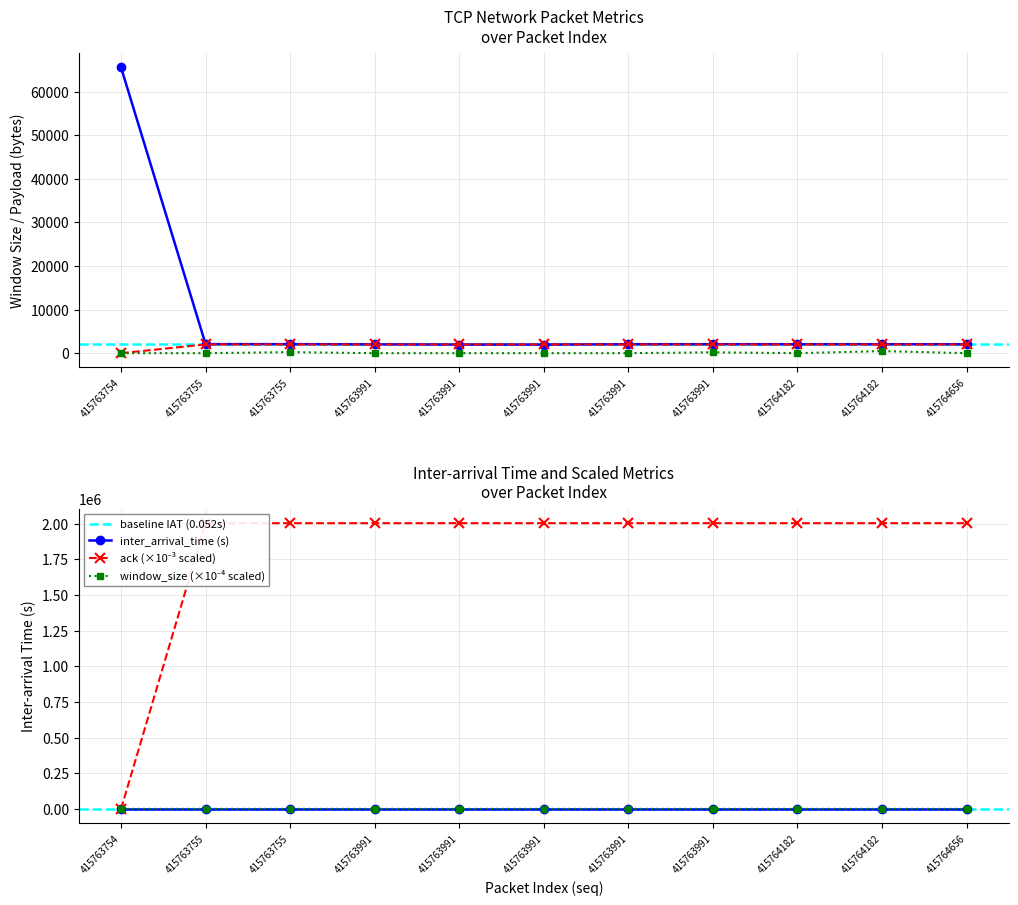

What is the spread (max minus min) of values at 415764656?

2004.5